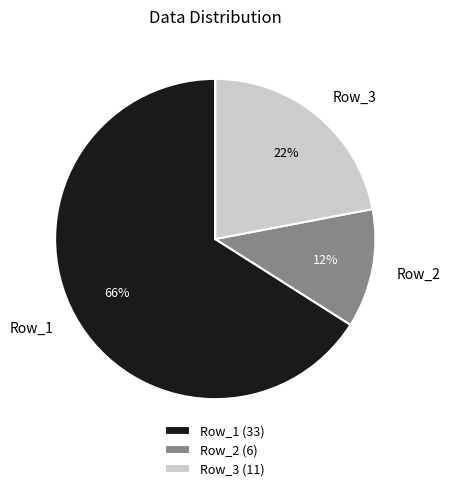

How many slices are in this pie chart?

3